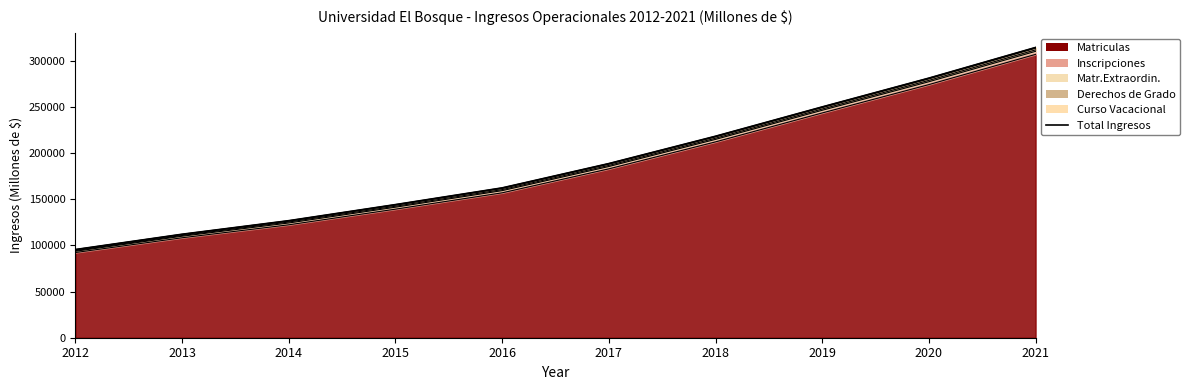

Reading left to right, what are all the values shown in this chart?

2012=95478.5	2013=112032.4	2014=126713.7	2015=144123.2	2016=162204.5	2017=188532.5	2018=218119.7	2019=249863.8	2020=281033.0	2021=314215.2